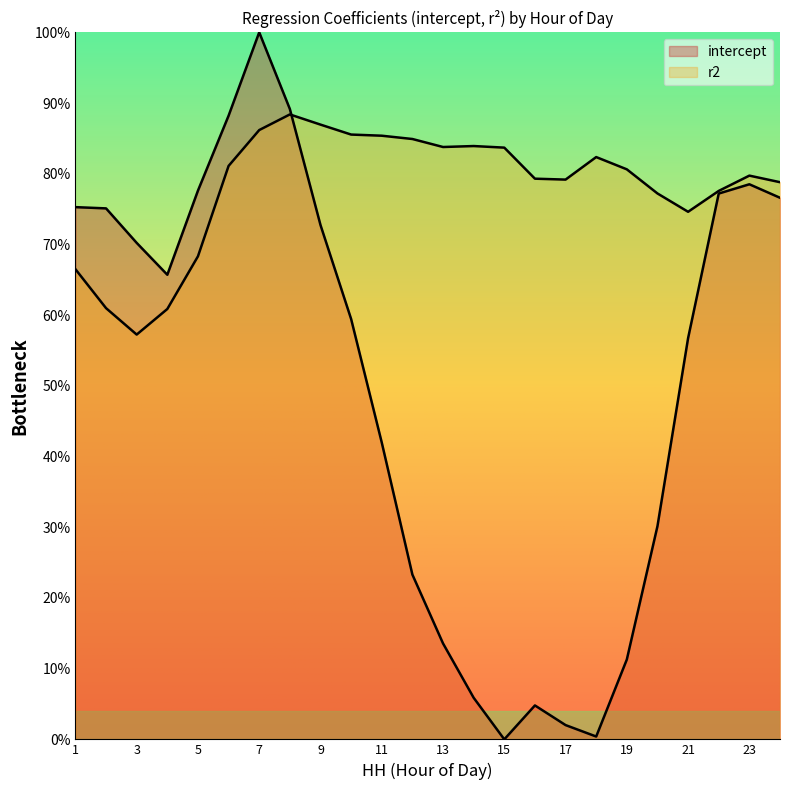

True or false: r2 has a value of 1.2 at 14.

False